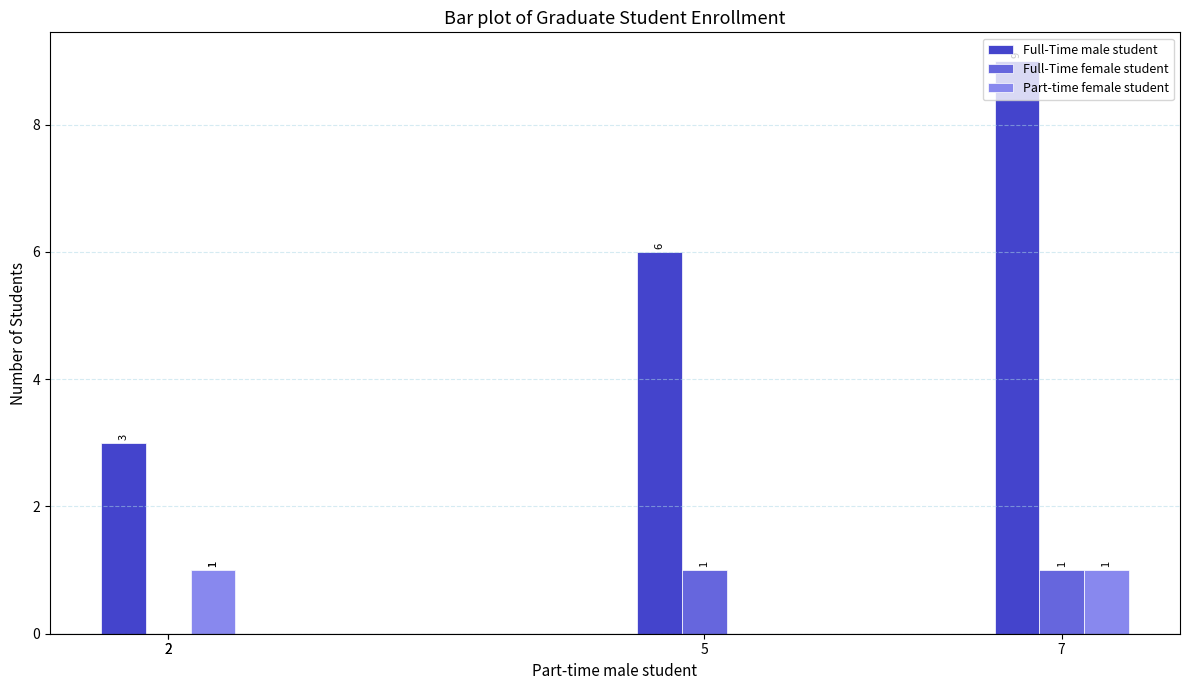

What is the average value of the Part-time female student series?

1